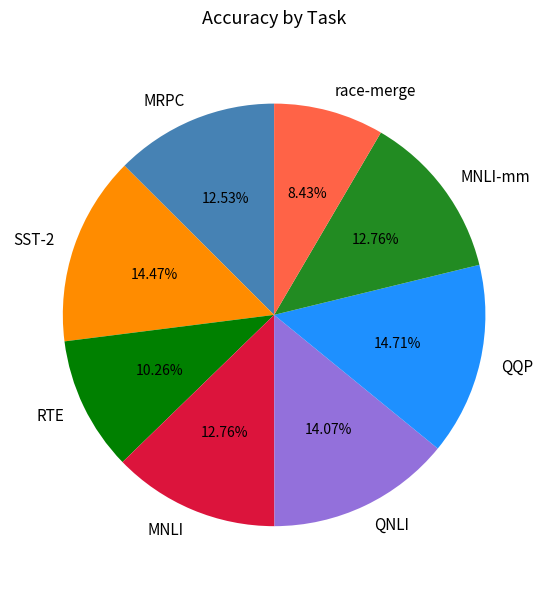

Combined, do SST-2 and MNLI-mm account for over 50%?

No